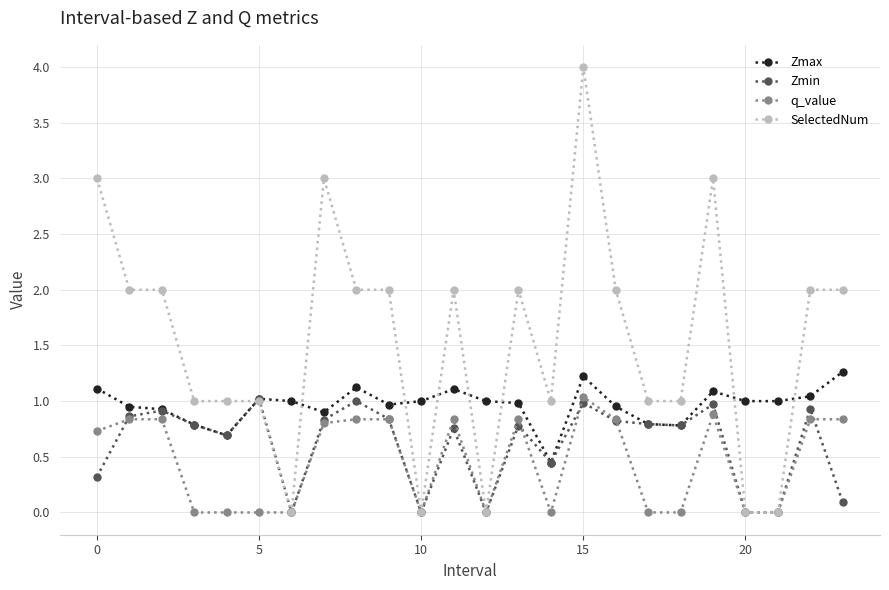

True or false: Zmin and q_value cross at least once.

True